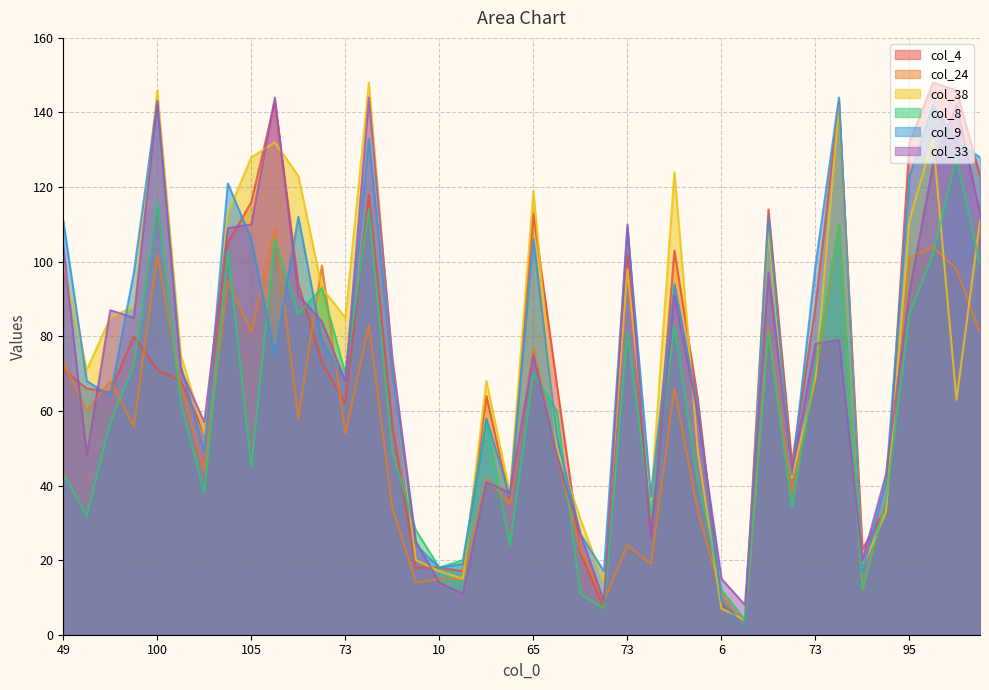

At which category does col_33 reach its first local valley?

54